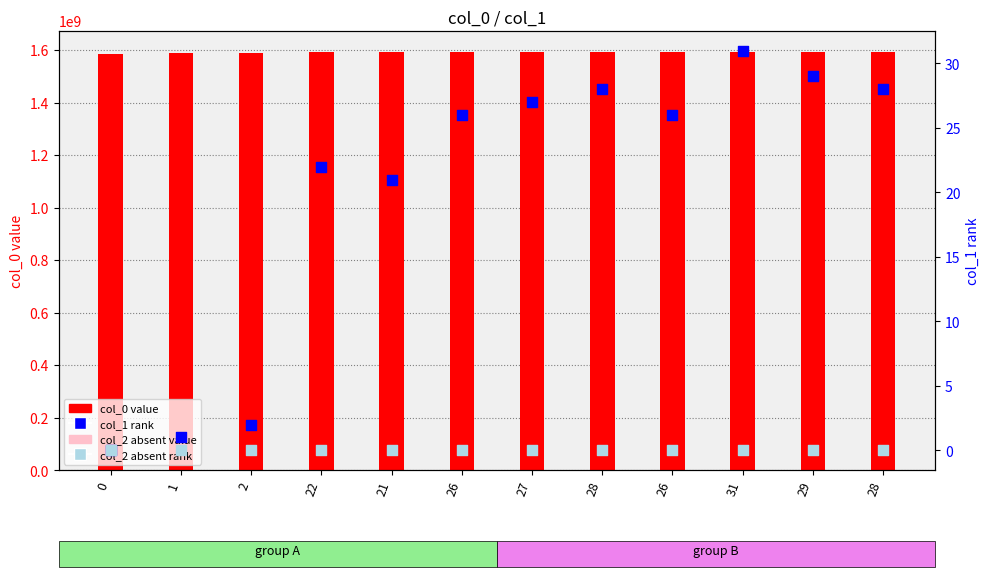

Which series reaches the minimum Y coordinate?

col_2 (absent value)